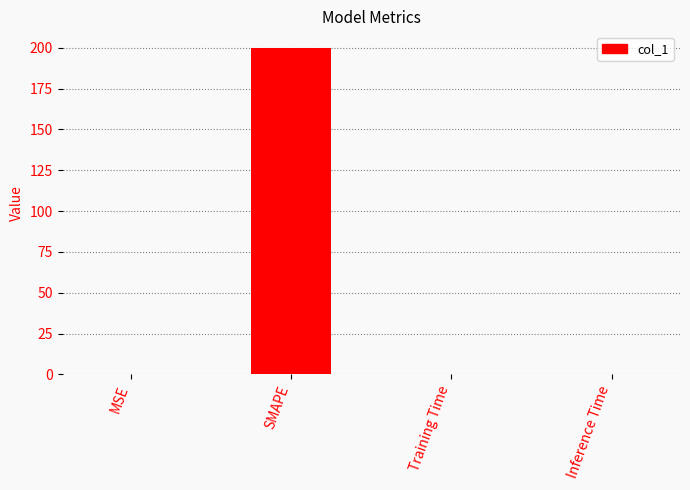

Is it true that the value at SMAPE is 200.0?

True